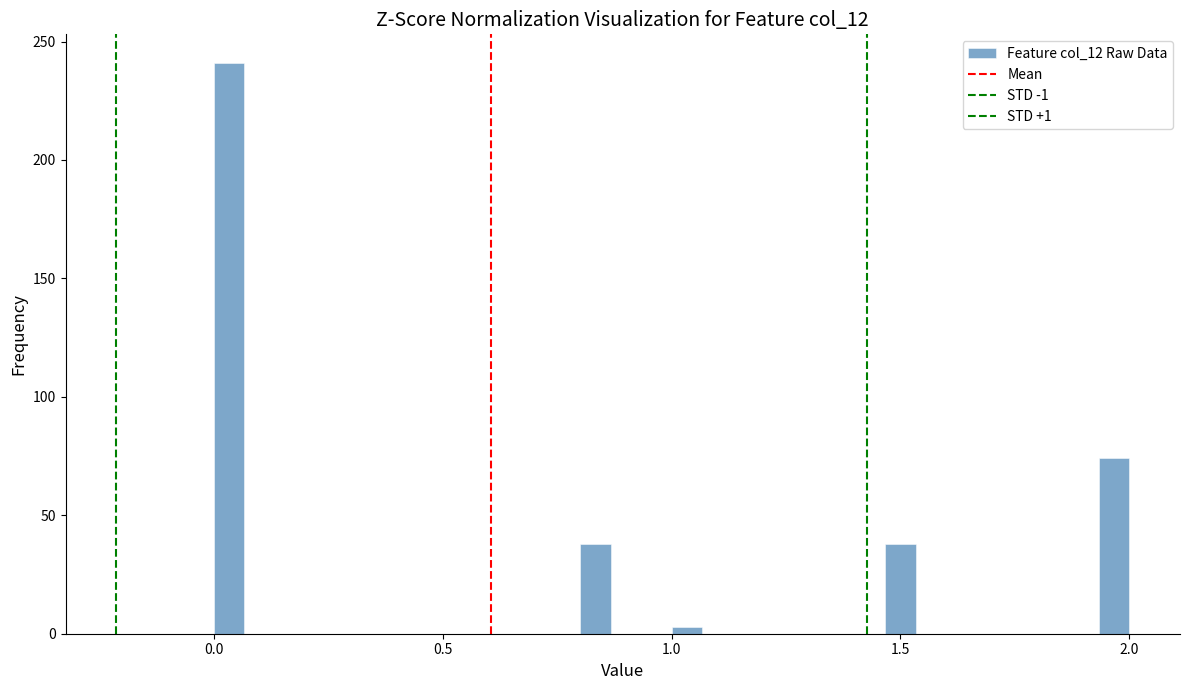

Read against the x-axis, roughly where is the centre of the tallest bar?

0.05